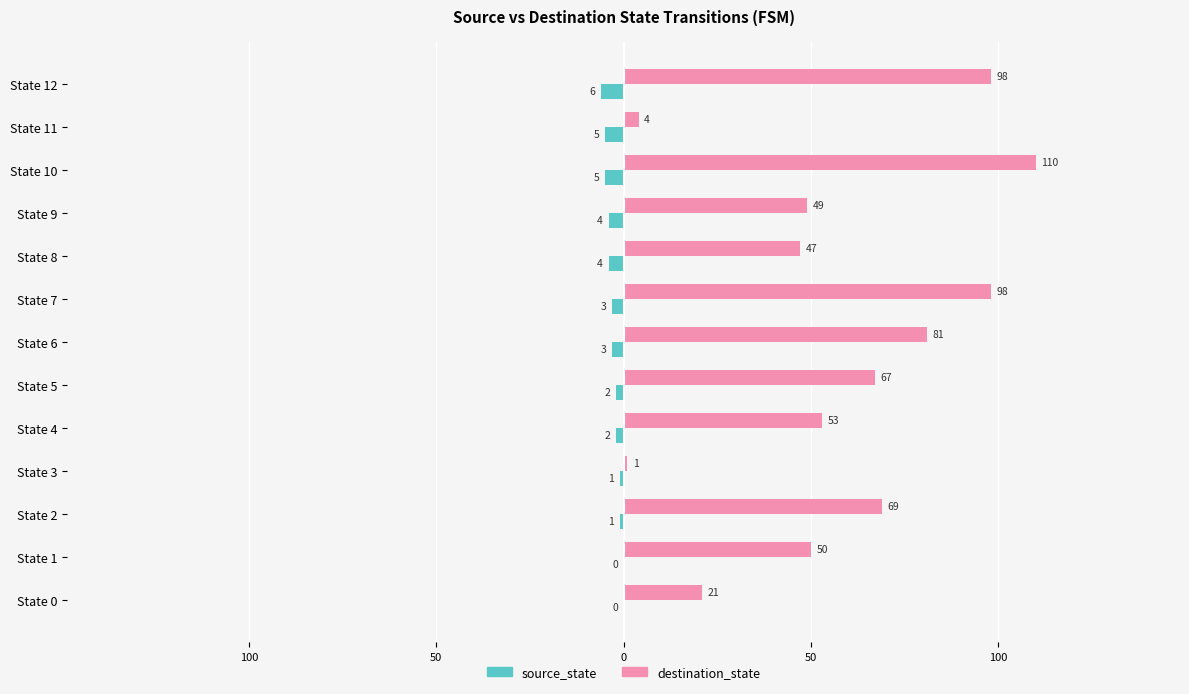

What are all the series names shown in the legend?

source_state, destination_state